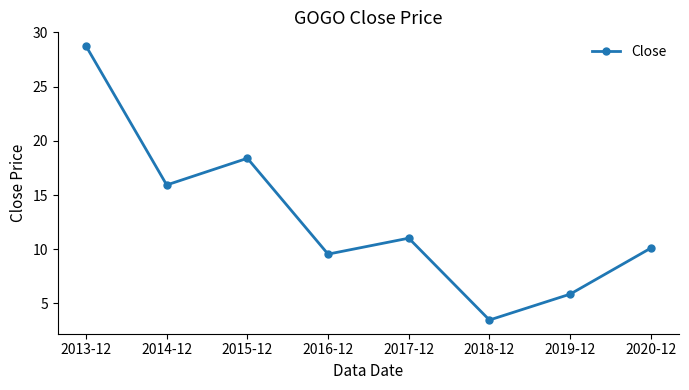

Is this an area chart (filled region under the line)?

No